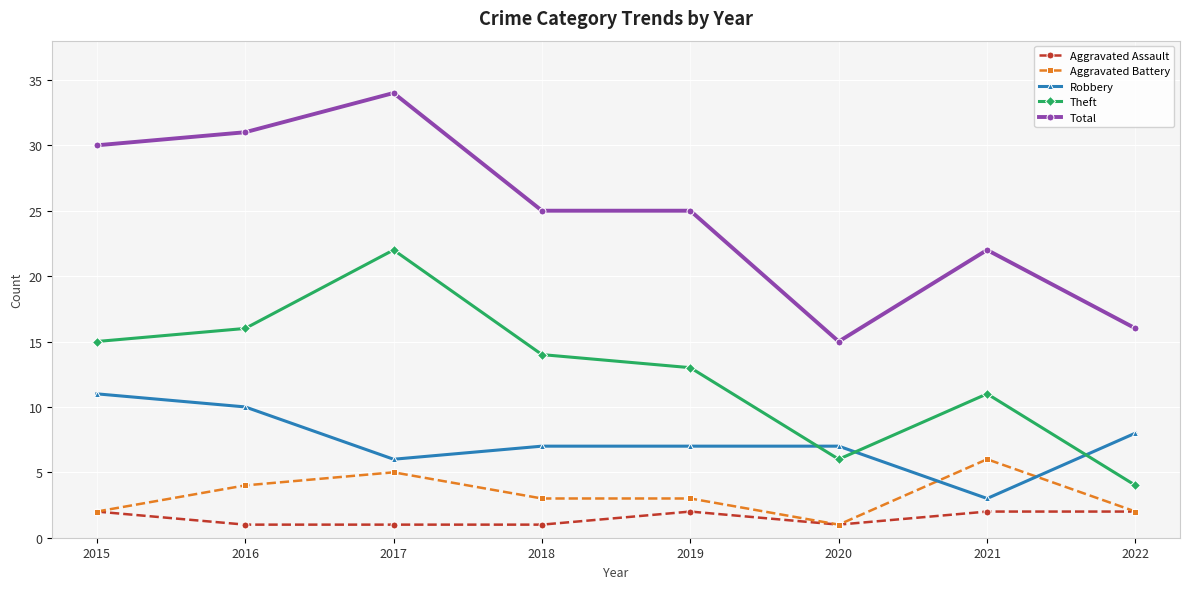

What is the greatest value displayed?

34